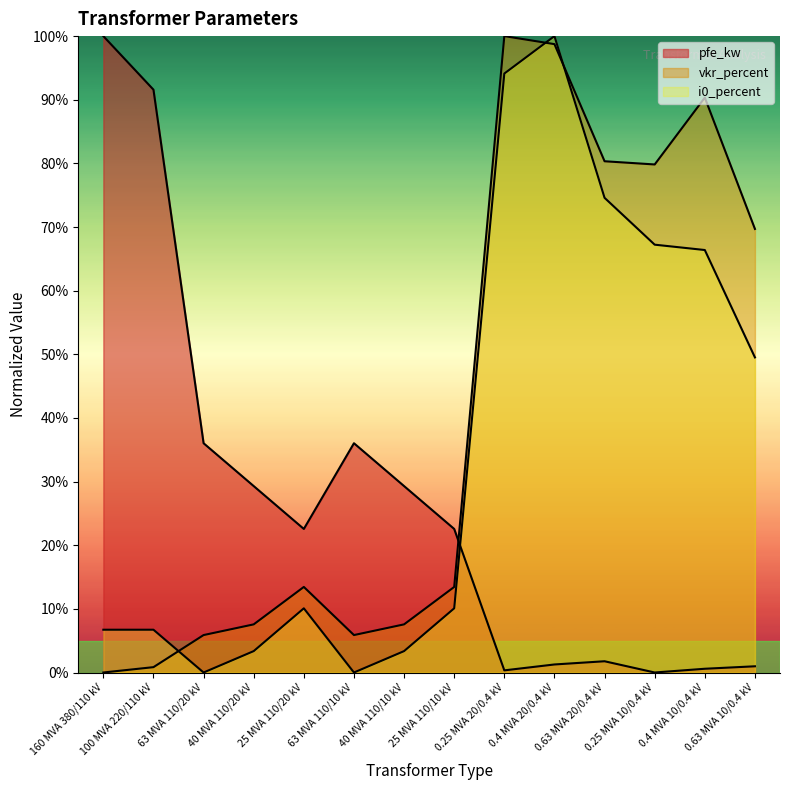

Rank the series by their maximum value, from highest to lowest.

pfe_kw, vkr_percent, i0_percent